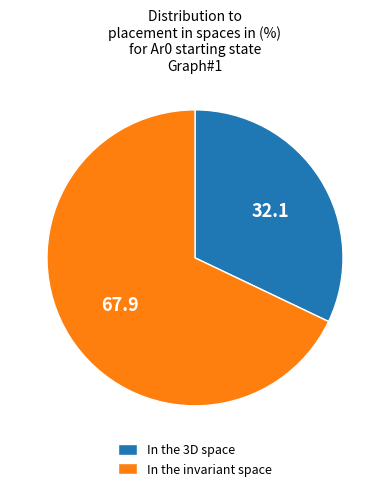

How many segments does this pie chart have?

2